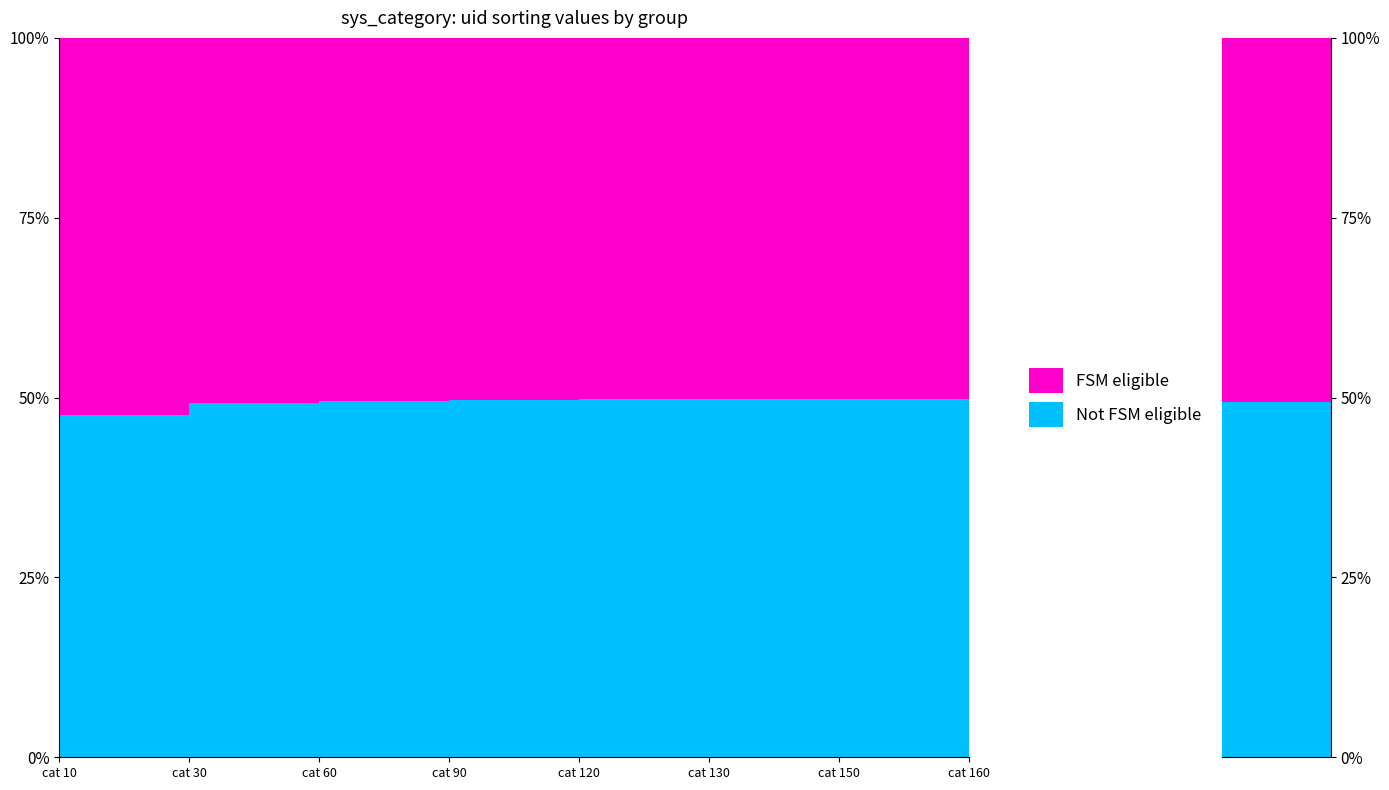

True or false: FSM eligible and Not FSM eligible intersect in this chart.

False